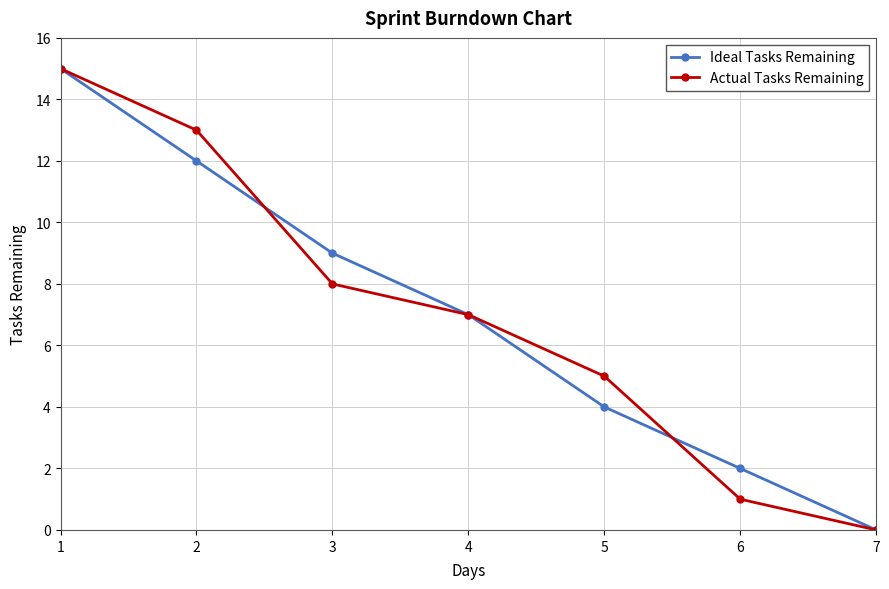

Reading left to right, extract all data points from this chart.

Ideal Tasks Remaining: 15	12	9	7	4	2	0
Actual Tasks Remaining: 15	13	8	7	5	1	0